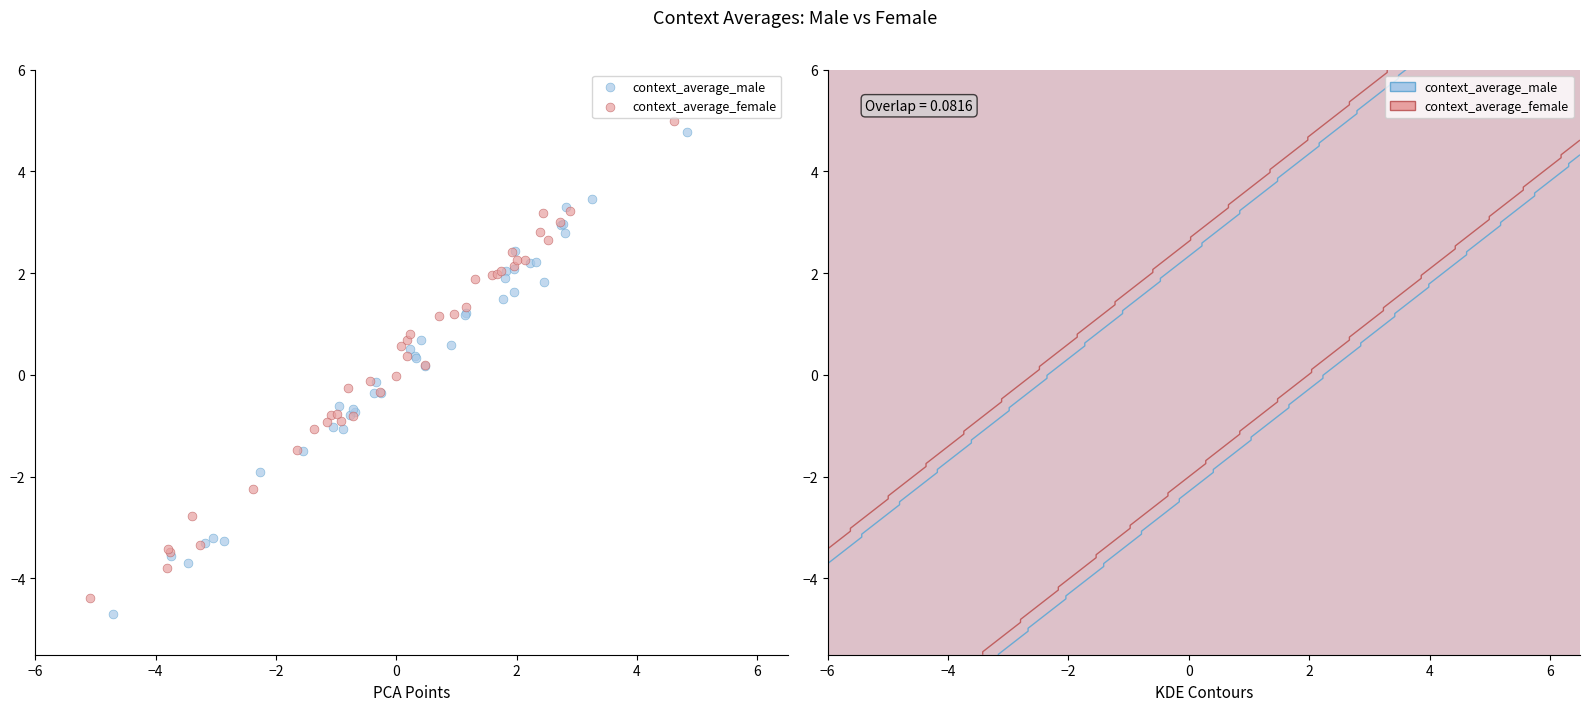

Which series has the largest Y range (max minus min)?

context_average_male